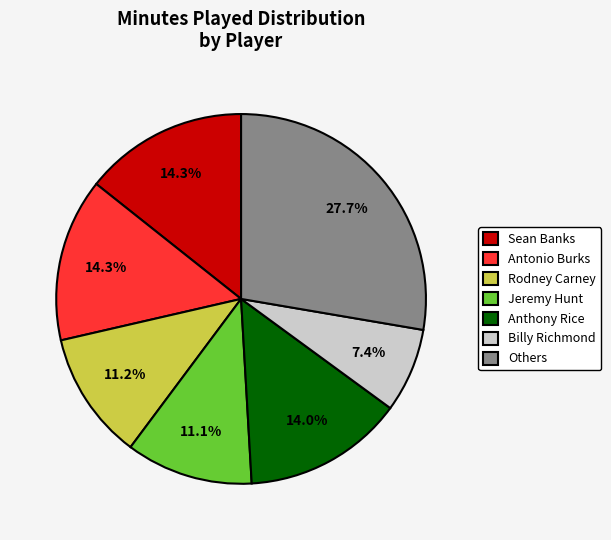

Does any single category account for the majority?

No